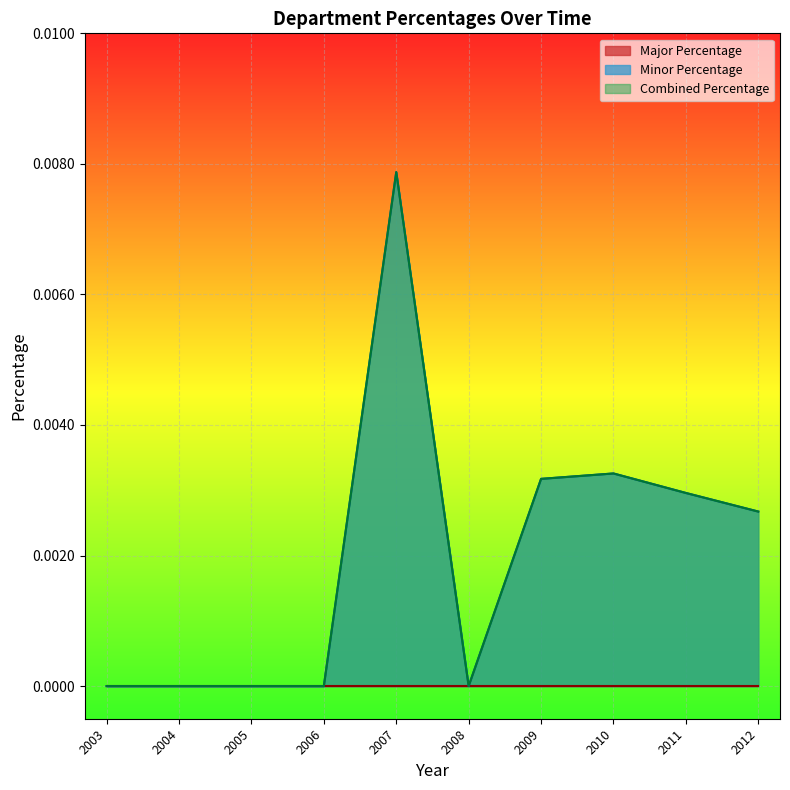

Does the chart display data point markers on the line(s)?

No